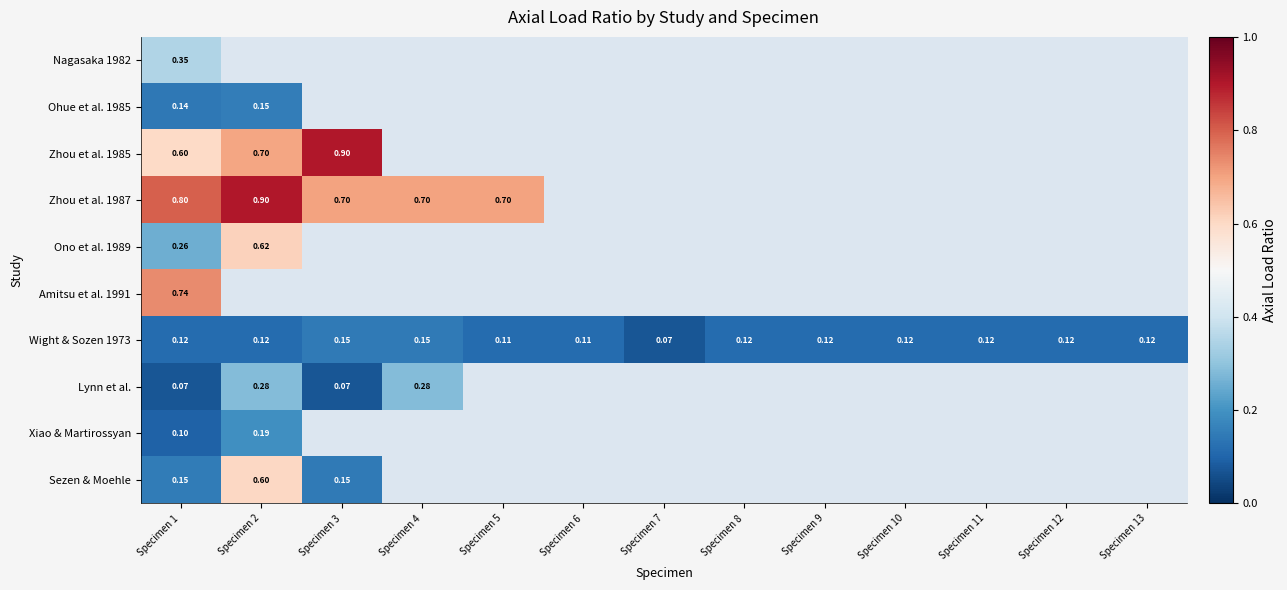

List the series in order of their peak value, highest first.

Zhou et al. 1985, Zhou et al. 1987, Amitsu et al. 1991, Ono et al. 1989, Sezen & Moehle, Nagasaka 1982, Lynn et al., Xiao & Martirossyan, Ohue et al. 1985, Wight & Sozen 1973